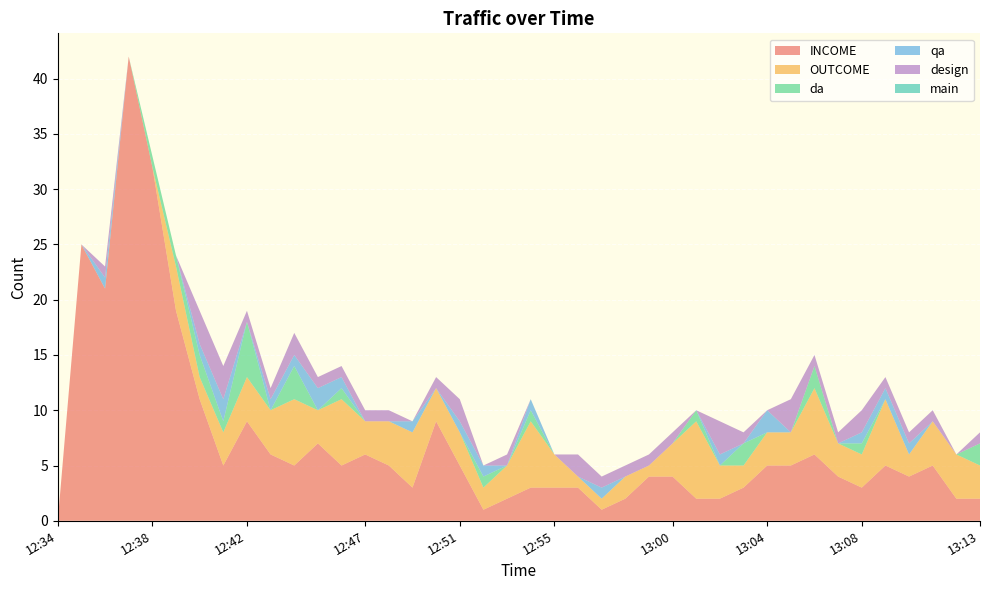

Reading left to right, what are all the values shown in this chart?

INCOME: 12:34=0	12:35=25	12:36=21	12:37=42	12:38=32	12:39=19	12:40=11	12:41=5	12:42=9	12:43=6	12:44=5	12:45=7	12:46=5	12:47=6	12:48=5	12:49=3	12:50=9	12:51=5	12:52=1	12:53=2	12:54=3	12:55=3	12:56=3	12:57=1	12:58=2	12:59=4	13:00=4	13:01=2	13:02=2	13:03=3	13:04=5	13:05=5	13:06=6	13:07=4	13:08=3	13:09=5	13:10=4	13:11=5	13:12=2	13:13=2
OUTCOME: 12:34=0	12:35=0	12:36=0	12:37=0	12:38=0	12:39=4	12:40=2	12:41=3	12:42=4	12:43=4	12:44=6	12:45=3	12:46=6	12:47=3	12:48=4	12:49=5	12:50=3	12:51=3	12:52=2	12:53=3	12:54=6	12:55=3	12:56=1	12:57=1	12:58=2	12:59=1	13:00=3	13:01=7	13:02=3	13:03=2	13:04=3	13:05=3	13:06=6	13:07=3	13:08=3	13:09=6	13:10=2	13:11=4	13:12=4	13:13=3
da: 12:34=0	12:35=0	12:36=0	12:37=0	12:38=1	12:39=1	12:40=2	12:41=1	12:42=5	12:43=0	12:44=3	12:45=0	12:46=1	12:47=0	12:48=0	12:49=0	12:50=0	12:51=0	12:52=1	12:53=0	12:54=1	12:55=0	12:56=0	12:57=0	12:58=0	12:59=0	13:00=0	13:01=1	13:02=0	13:03=2	13:04=0	13:05=0	13:06=2	13:07=0	13:08=1	13:09=0	13:10=0	13:11=0	13:12=0	13:13=2
qa: 12:34=0	12:35=0	12:36=1	12:37=0	12:38=0	12:39=0	12:40=1	12:41=2	12:42=0	12:43=1	12:44=1	12:45=2	12:46=1	12:47=0	12:48=0	12:49=1	12:50=0	12:51=1	12:52=1	12:53=0	12:54=1	12:55=0	12:56=0	12:57=1	12:58=0	12:59=0	13:00=0	13:01=0	13:02=1	13:03=0	13:04=2	13:05=0	13:06=0	13:07=0	13:08=1	13:09=1	13:10=1	13:11=0	13:12=0	13:13=0
design: 12:34=0	12:35=0	12:36=1	12:37=0	12:38=0	12:39=0	12:40=3	12:41=3	12:42=1	12:43=1	12:44=2	12:45=1	12:46=1	12:47=1	12:48=1	12:49=0	12:50=1	12:51=2	12:52=0	12:53=1	12:54=0	12:55=0	12:56=2	12:57=1	12:58=1	12:59=1	13:00=1	13:01=0	13:02=3	13:03=1	13:04=0	13:05=3	13:06=1	13:07=1	13:08=2	13:09=1	13:10=1	13:11=1	13:12=0	13:13=1
main: 12:34=0	12:35=0	12:36=0	12:37=0	12:38=0	12:39=0	12:40=0	12:41=0	12:42=0	12:43=0	12:44=0	12:45=0	12:46=0	12:47=0	12:48=0	12:49=0	12:50=0	12:51=0	12:52=0	12:53=0	12:54=0	12:55=0	12:56=0	12:57=0	12:58=0	12:59=0	13:00=0	13:01=0	13:02=0	13:03=0	13:04=0	13:05=0	13:06=0	13:07=0	13:08=0	13:09=0	13:10=0	13:11=0	13:12=0	13:13=0